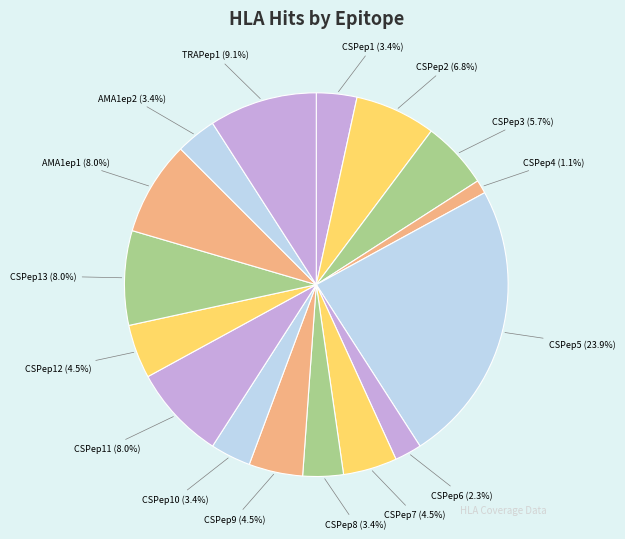

To the nearest percent, what is the combined percentage of TRAPep1 and CSPep9?

14%